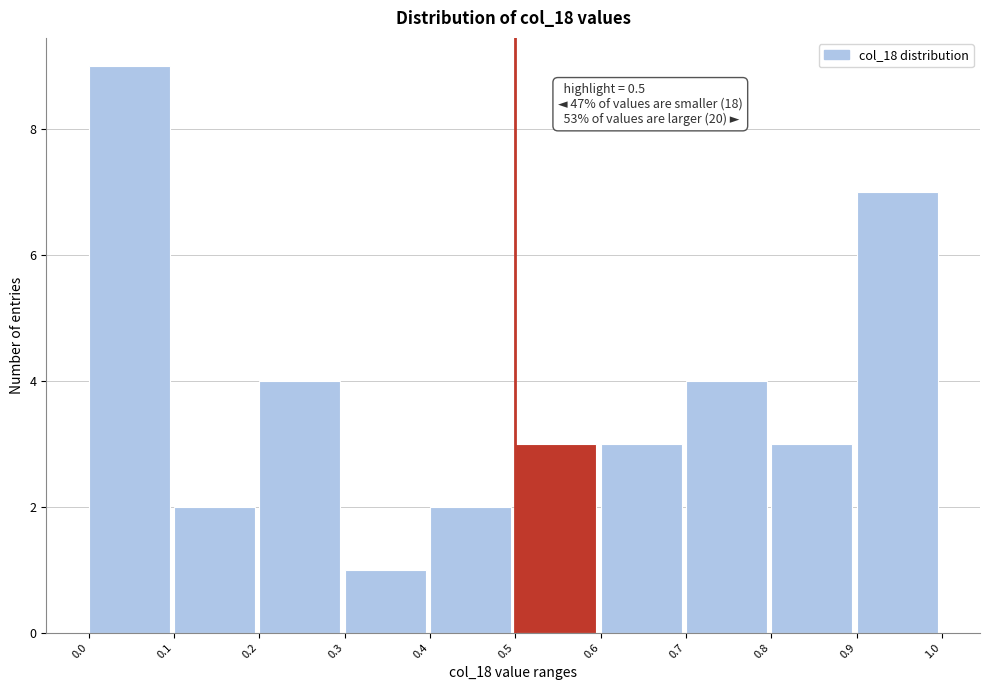

Over which range of the x-axis is the bar tallest?

0.0 to 0.1